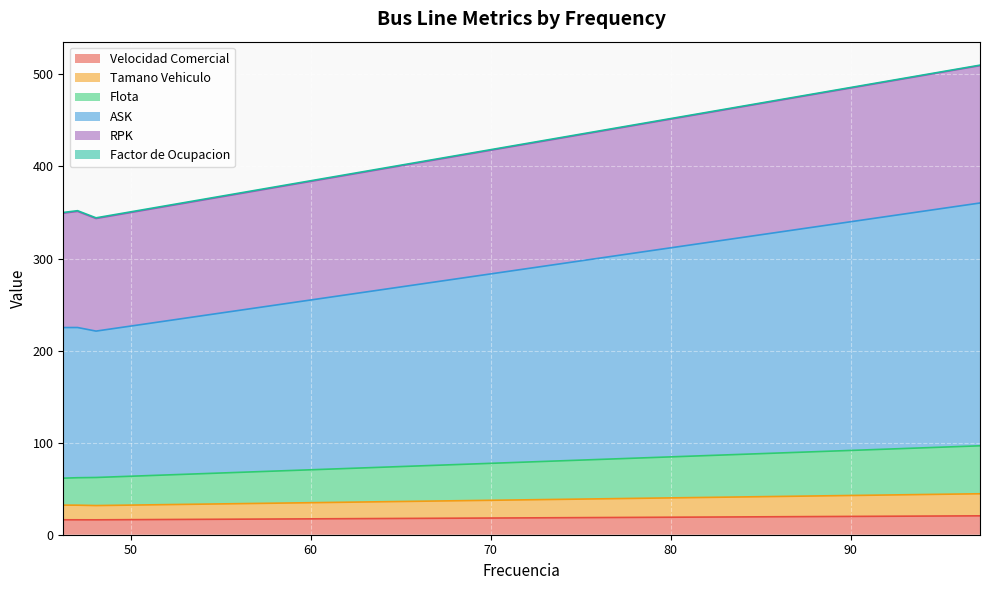

How many lines are shown in the chart?

6